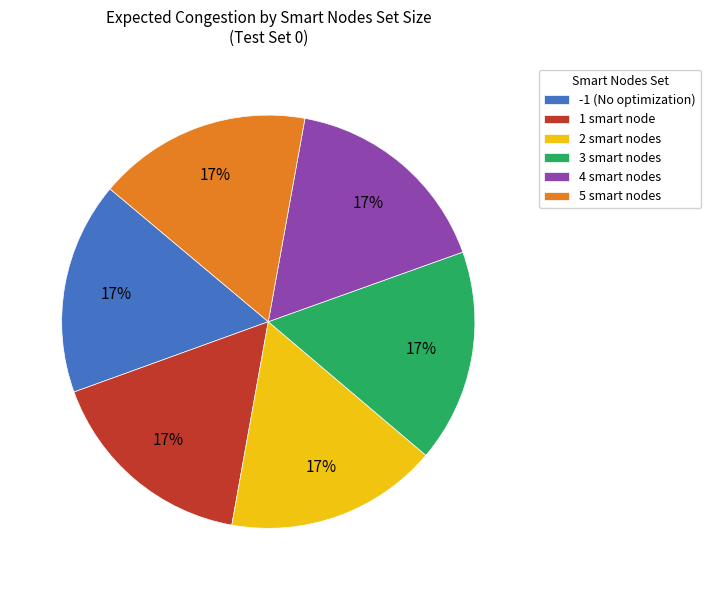

To the nearest percent, what is the average slice percentage?

17%